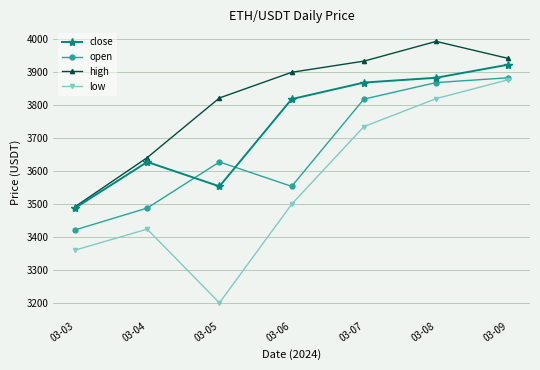

At which label does low reach its peak?

03-09